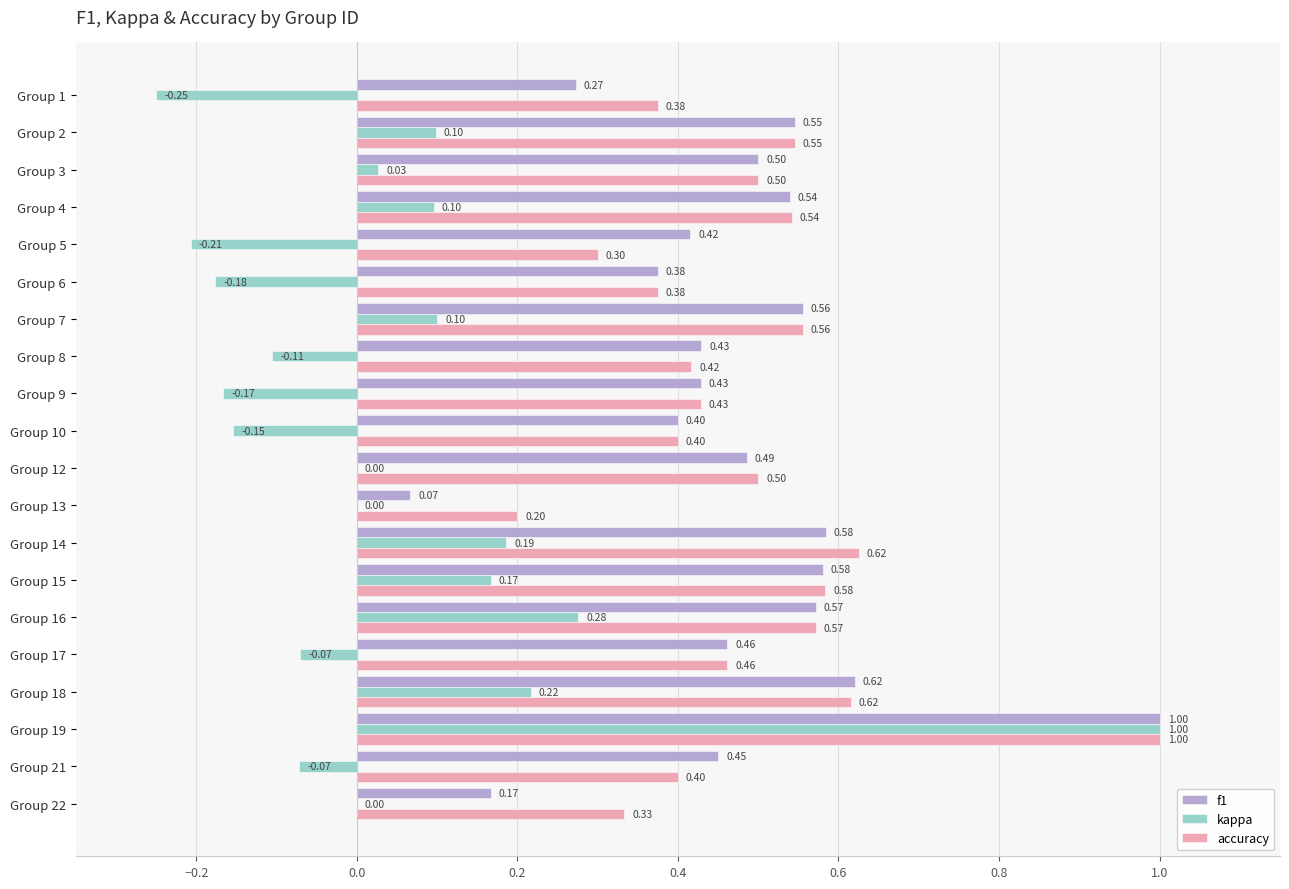

What is the greatest value displayed?

1.0